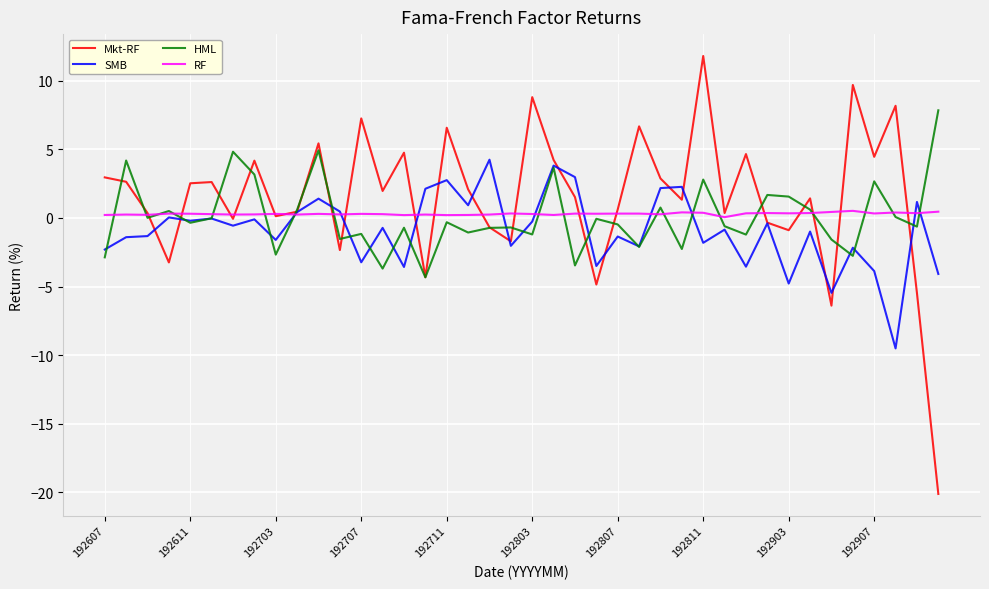

What is the lowest value of the SMB series?

-9.5